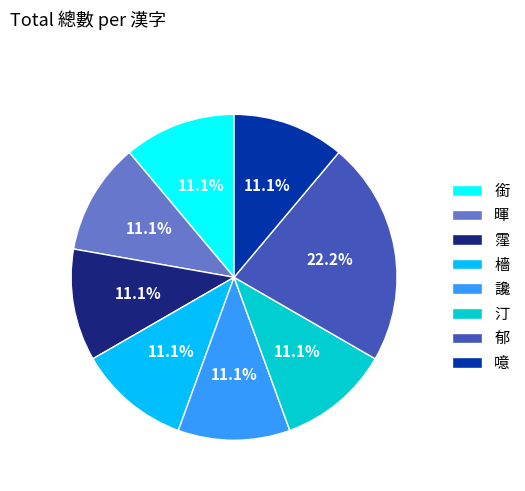

To the nearest percent, what percentage of the pie is 汀?

11%